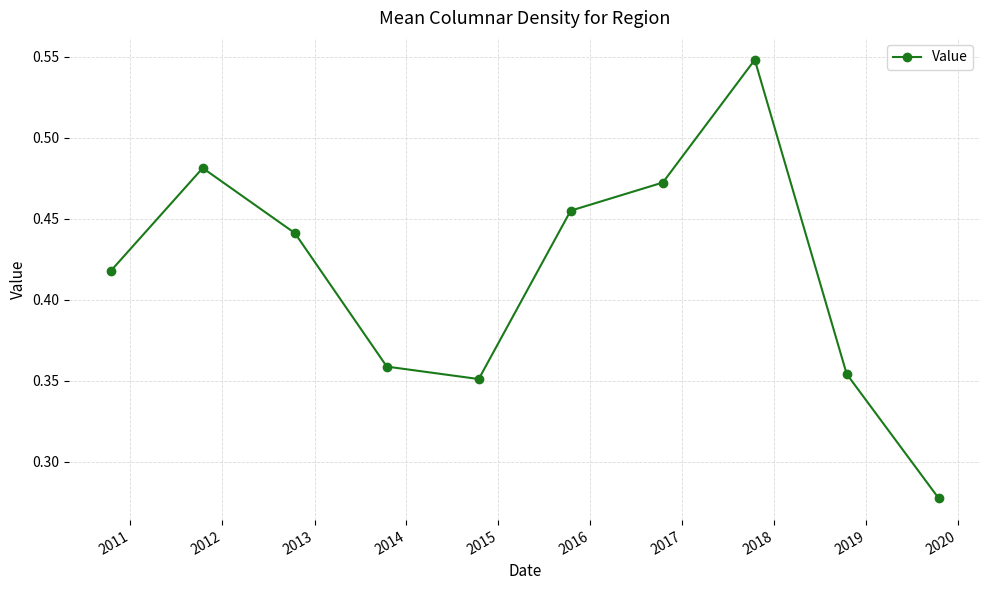

True or false: the data has more than 0 interior local peaks.

True